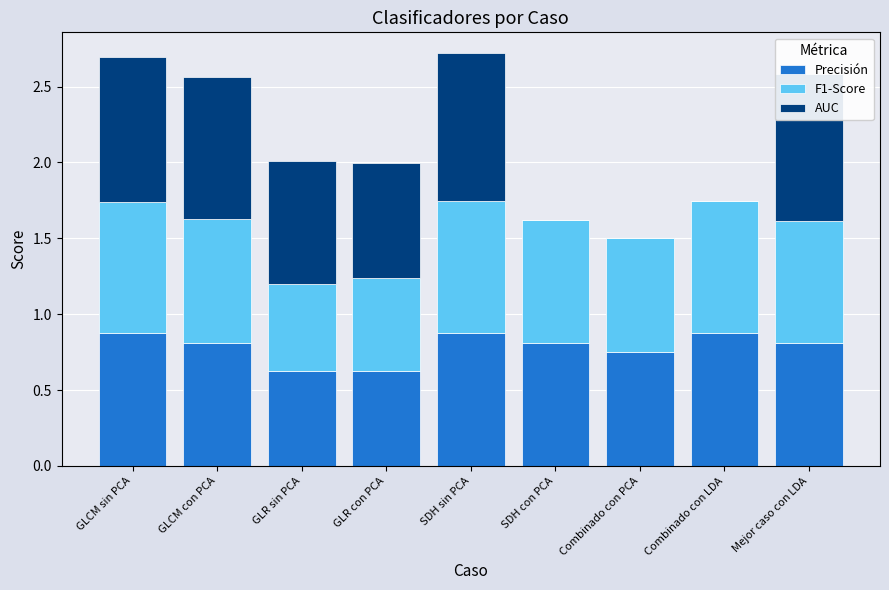

What is the sum of all Precisión values?

7.1